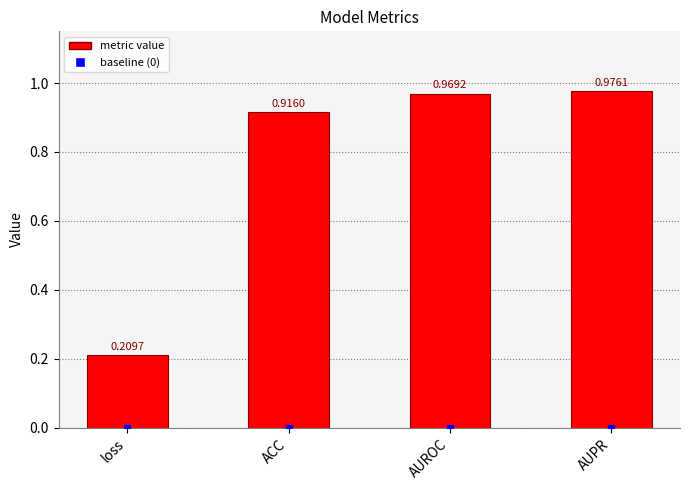

List the labels in order of value, smallest first.

loss, ACC, AUROC, AUPR